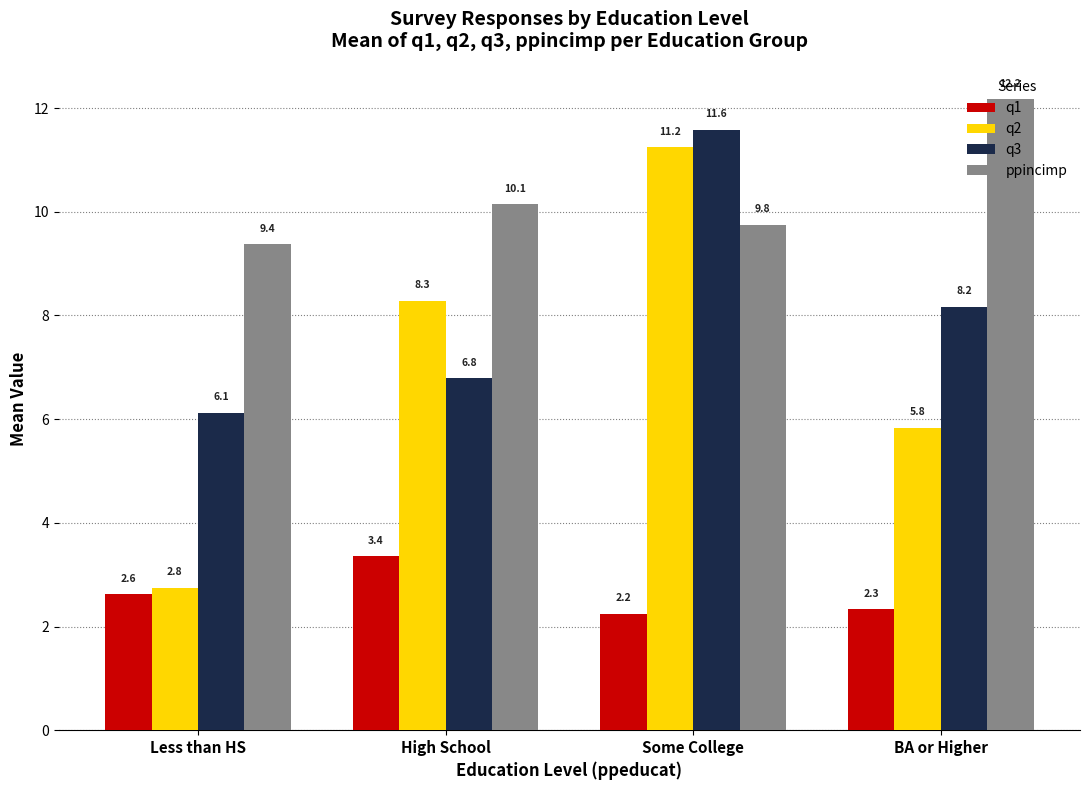

The q1 series shows 2.2 at Some College. True or false?

True